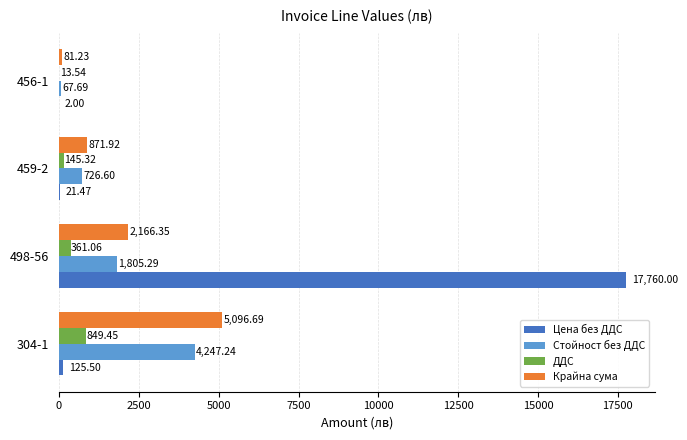

Which series changed the most between 498-56 and 456-1?

Цена без ДДС